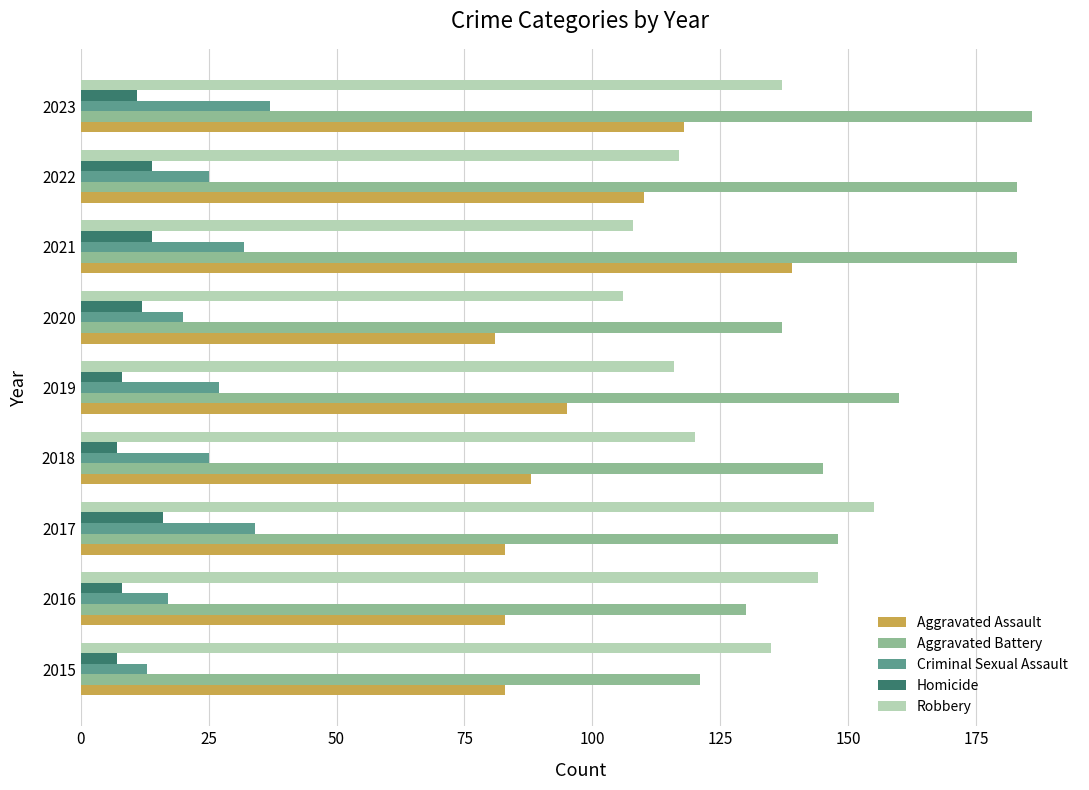

List the series in order of their peak value, lowest first.

Homicide, Criminal Sexual Assault, Aggravated Assault, Robbery, Aggravated Battery